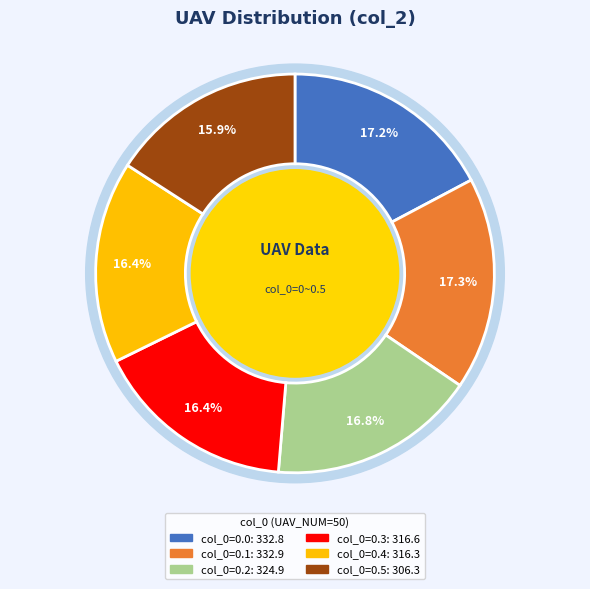

How many segments does this pie chart have?

6